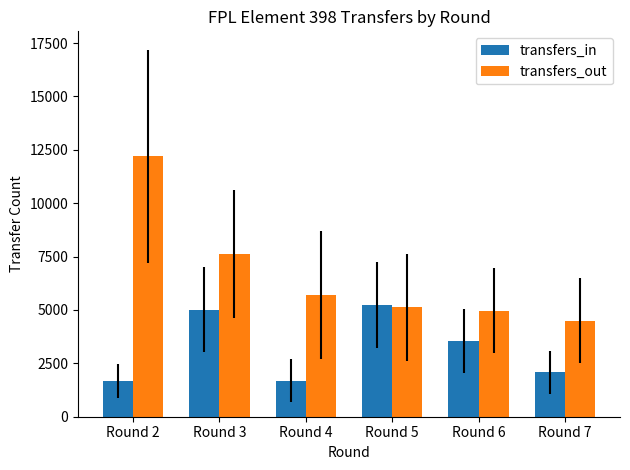

What is the smallest value displayed?

1670